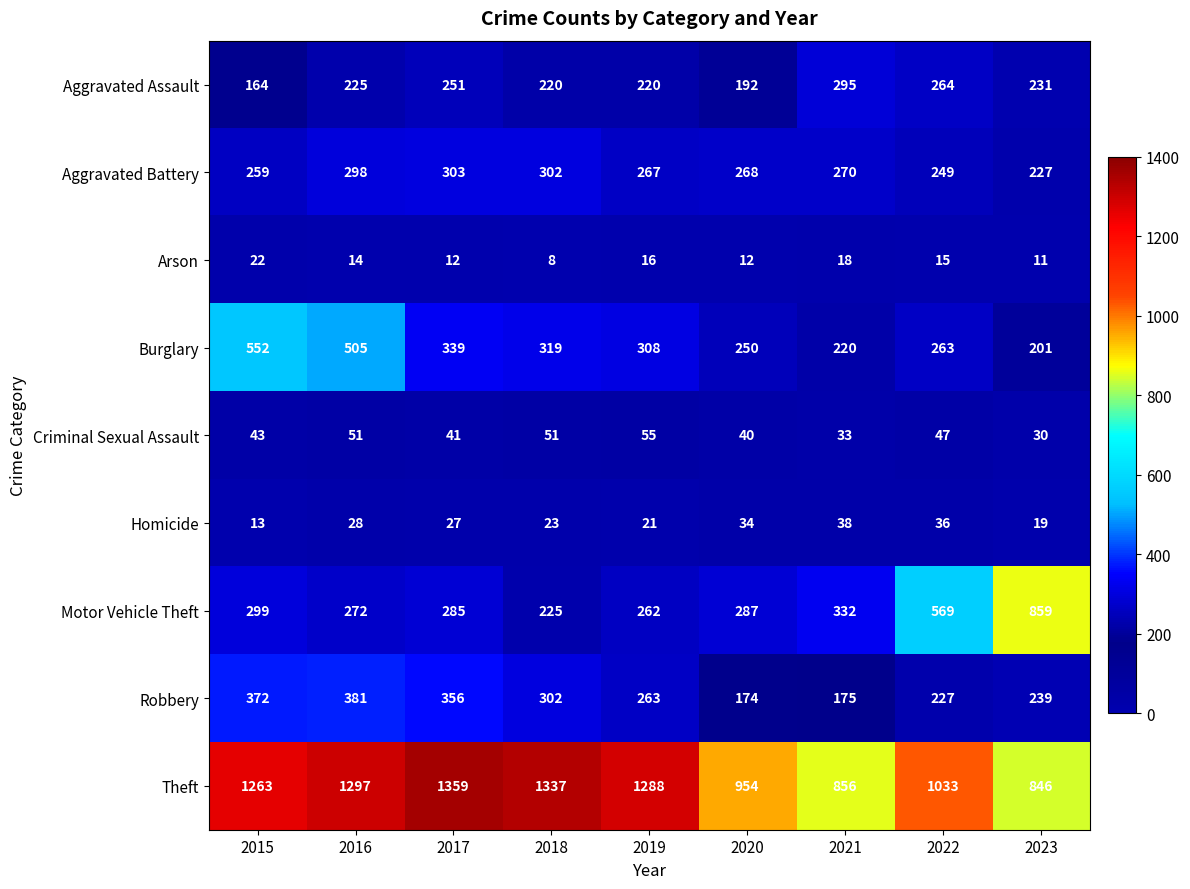

Rank the series by their maximum value, from lowest to highest.

Arson, Homicide, Criminal Sexual Assault, Aggravated Assault, Aggravated Battery, Robbery, Burglary, Motor Vehicle Theft, Theft